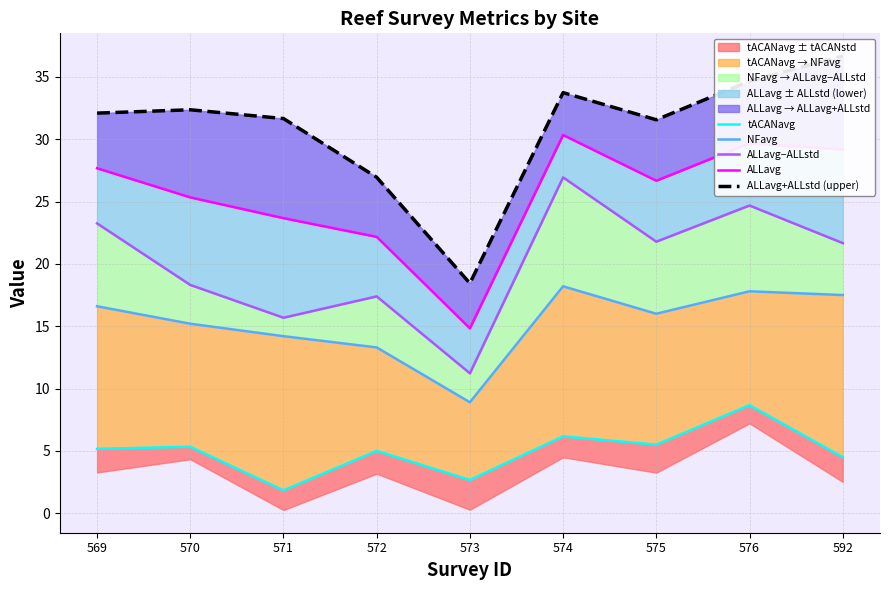

List the series in order of their peak value, lowest first.

tACANavg, NFavg, ALLavg−ALLstd, ALLavg, ALLavg+ALLstd (upper)